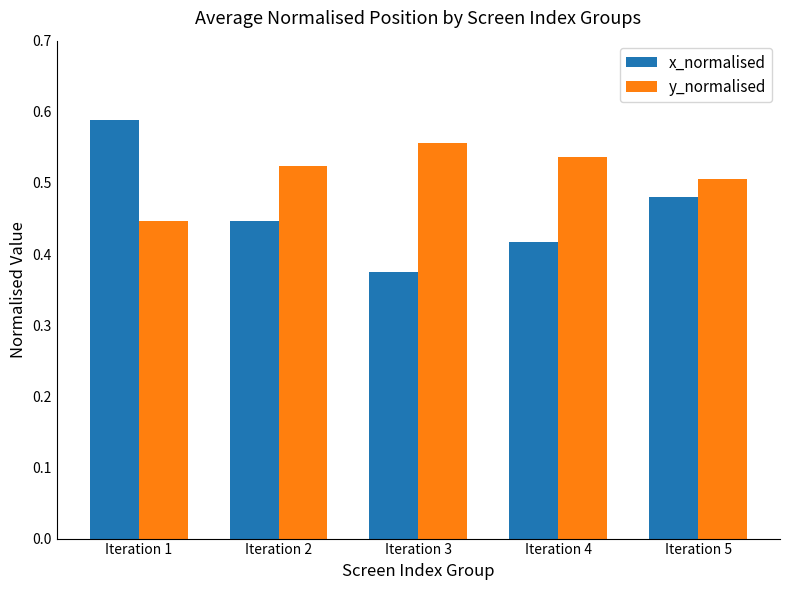

What is the sum of all y_normalised values?

2.6